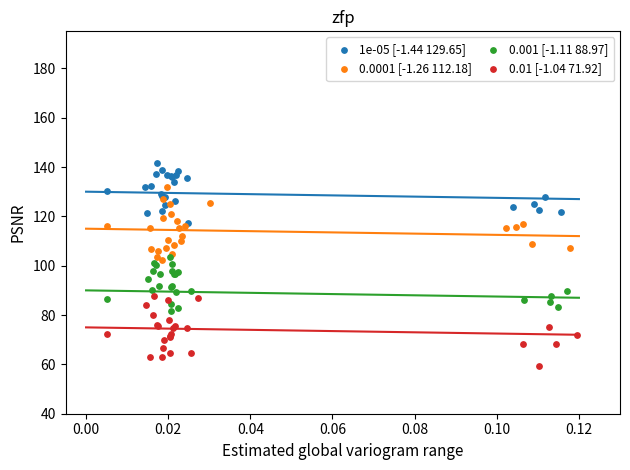

What are all the series names shown in the legend?

1e-05 [-1.44 129.65], 0.0001 [-1.26 112.18], 0.001 [-1.11 88.97], 0.01 [-1.04 71.92]